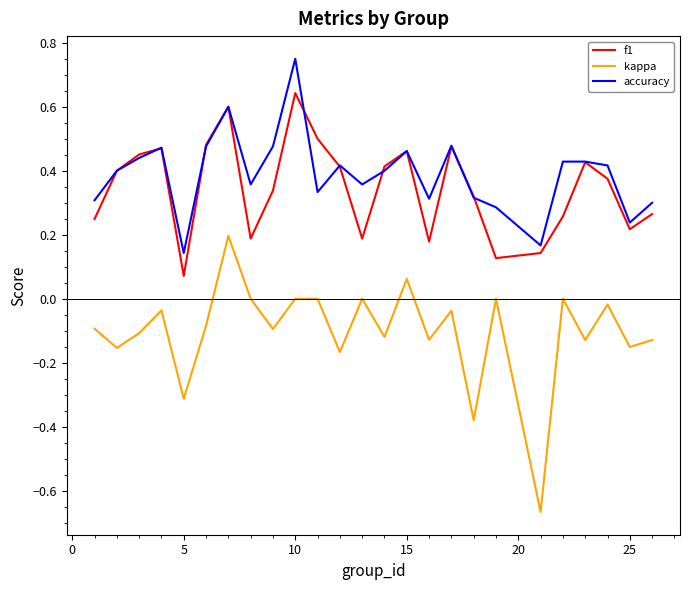

Rank the series by their maximum value, from highest to lowest.

accuracy, f1, kappa